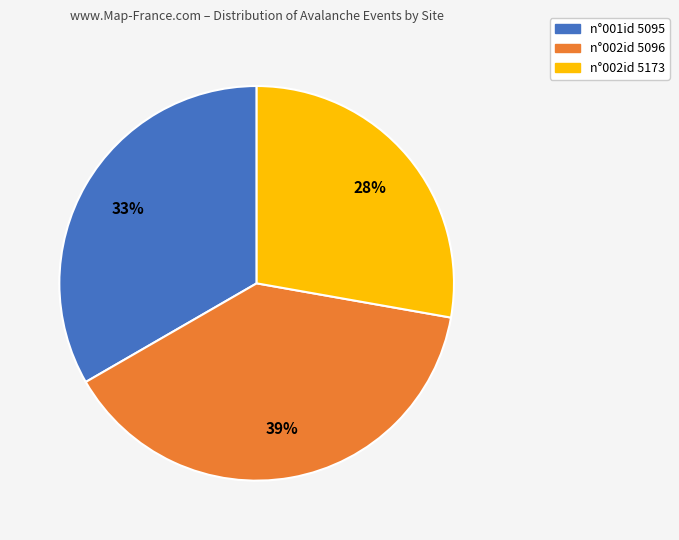

How many slices are in this pie chart?

3